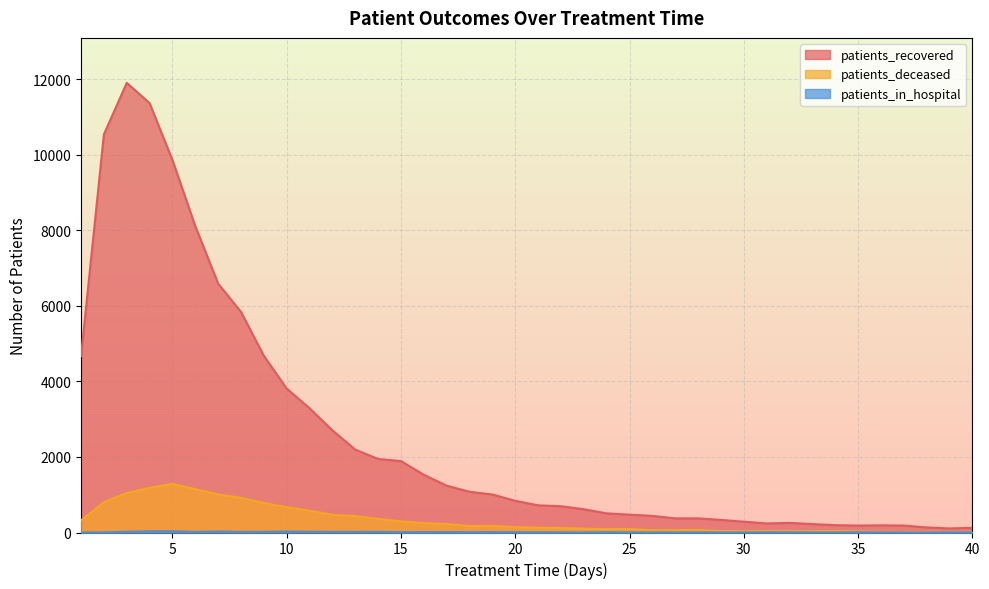

At which category does patients_in_hospital reach its first local peak?

5